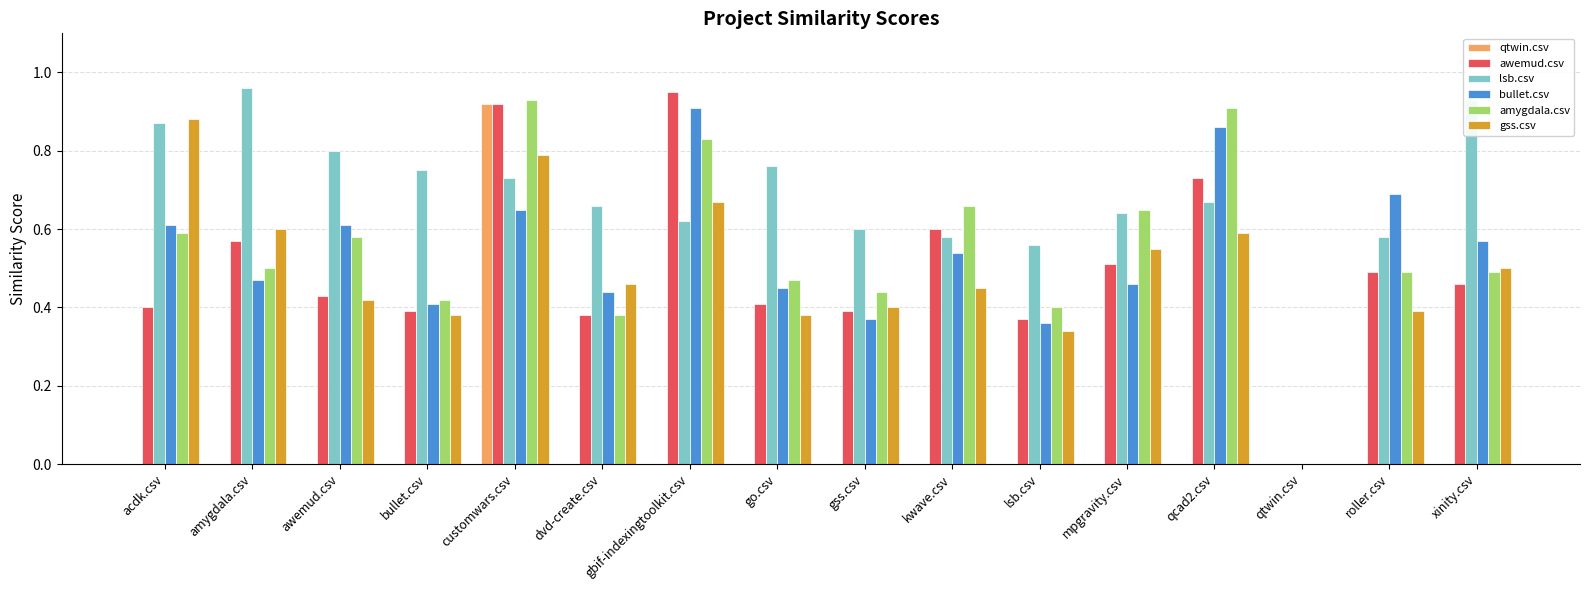

Does the chart contain stacked bars?

No